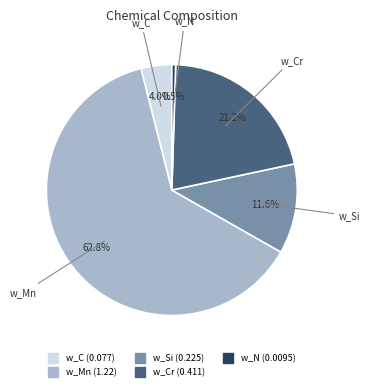

Does any single category account for the majority?

Yes